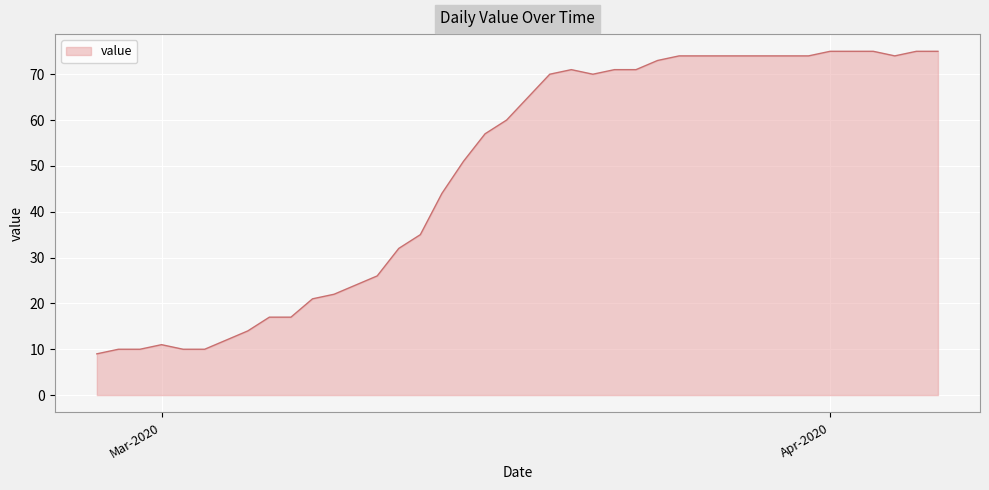

What is the difference between the maximum and minimum values?

66